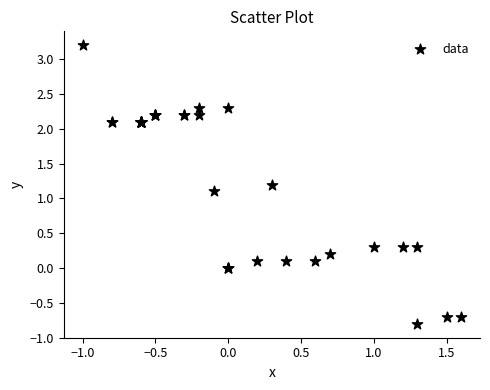

What Y value in the scatter plot is closest to 1?

1.1